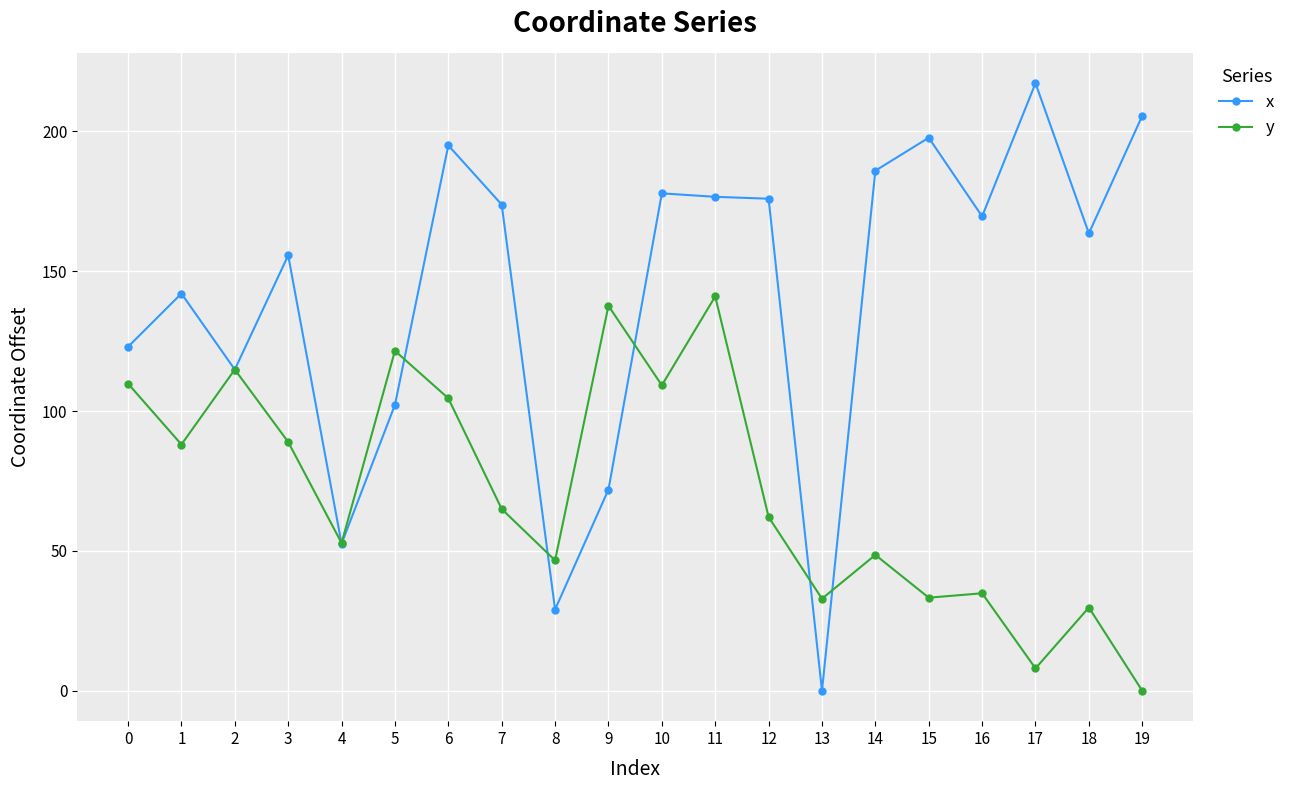

Where does the x series first go above 169?

6